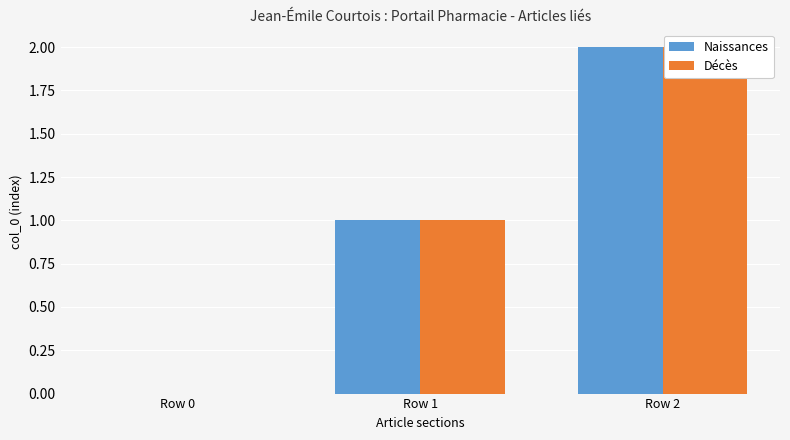

The Naissances series shows 1 at Row 2. True or false?

False